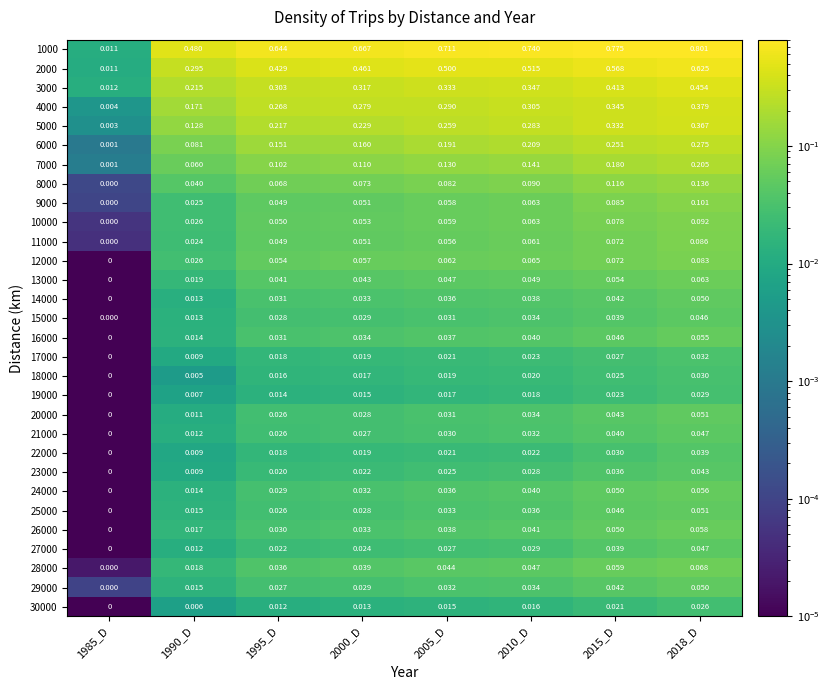

Is the value of 20000 at 2000_D greater than the value of 2000 at 1985_D?

Yes